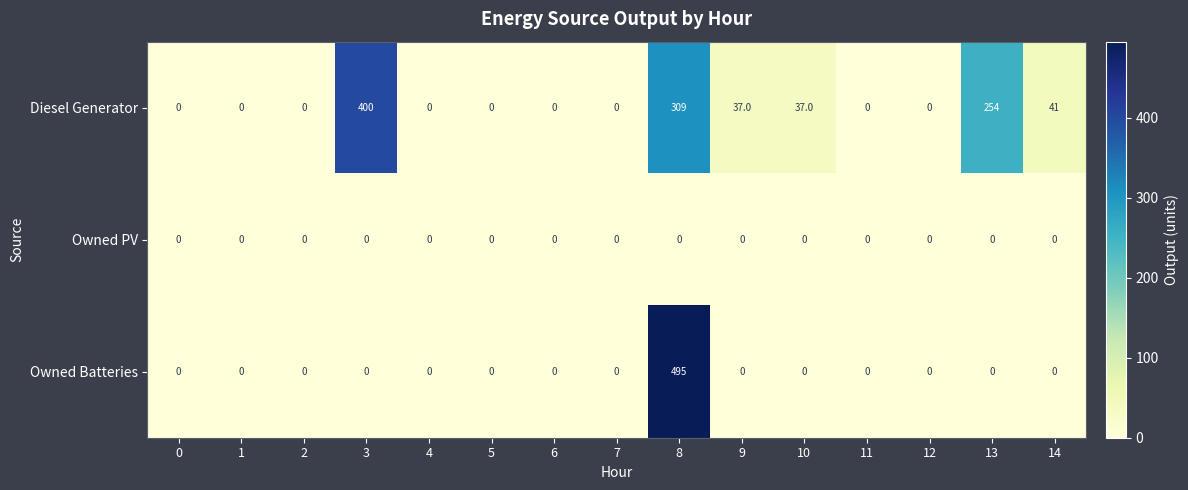

At which category is the sum across all series the highest?

8